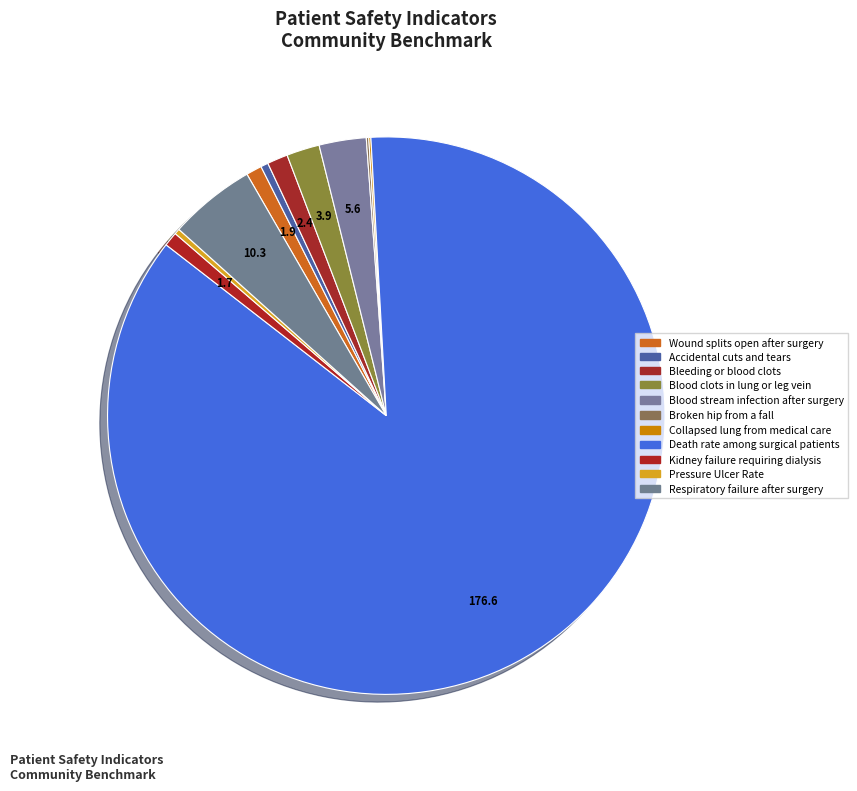

What is the total percentage of Blood stream infection after surgery and Bleeding or blood clots?

3.9%